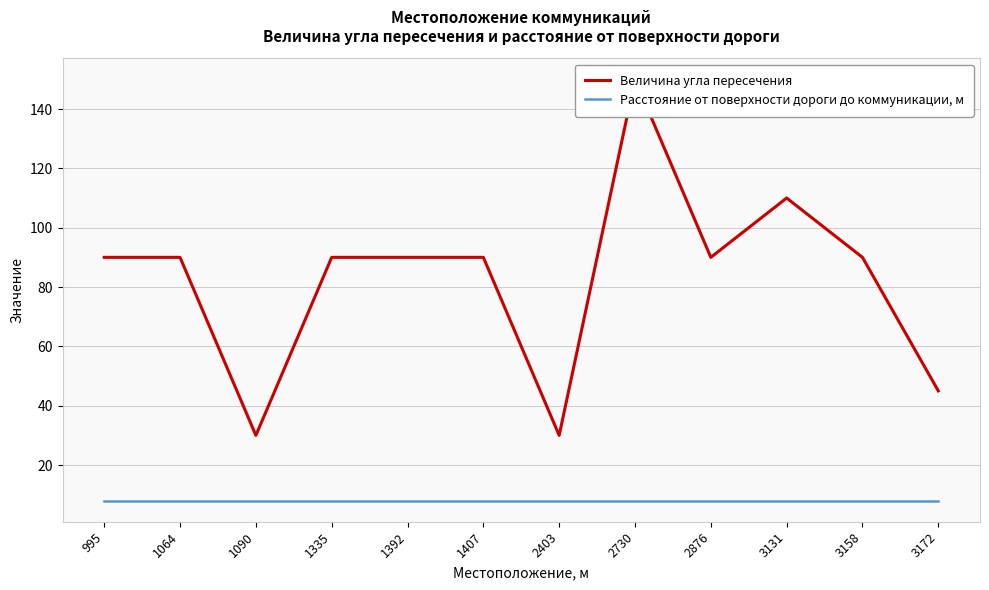

How many lines are shown in the chart?

2